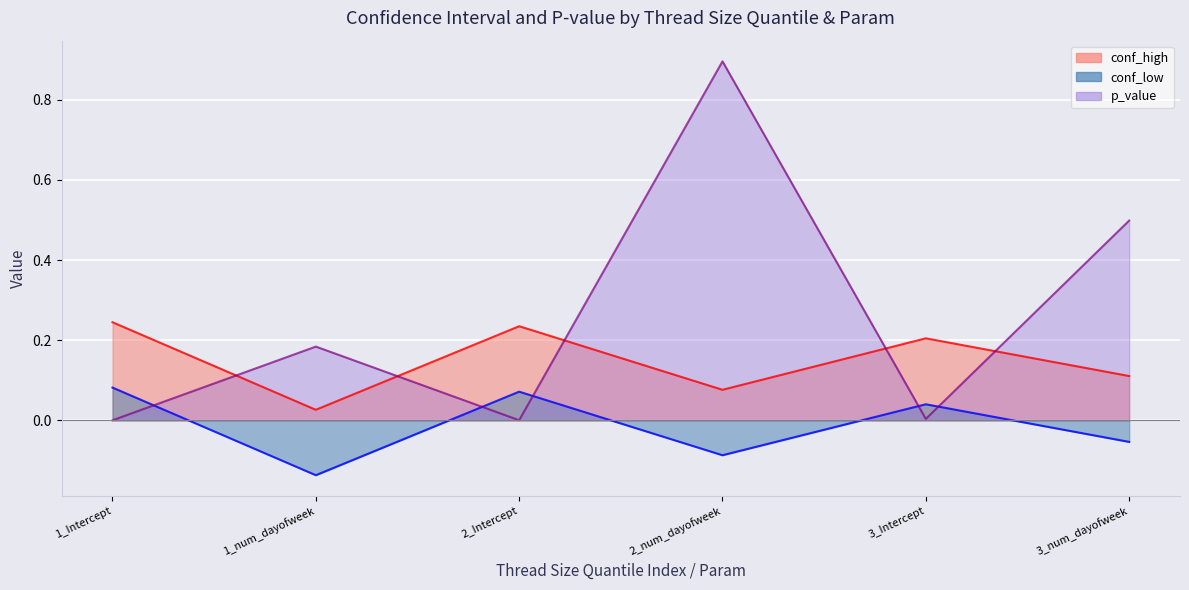

What is the maximum value for conf_high?

0.2